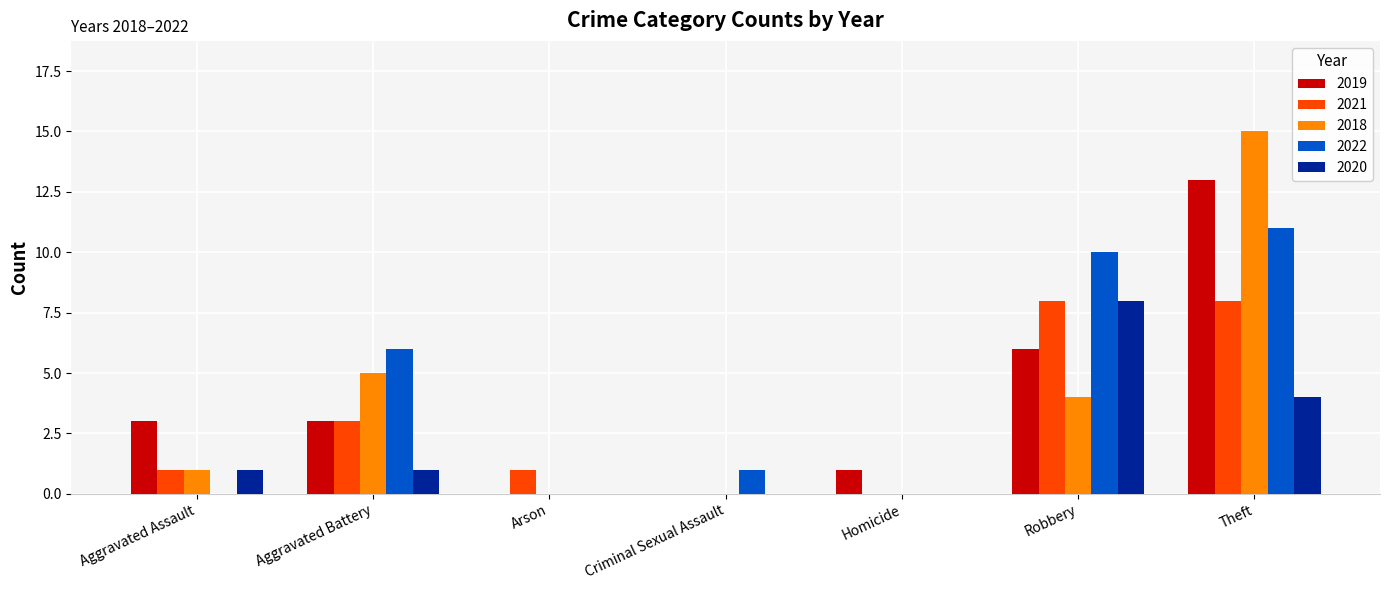

The value of 2018 at Aggravated Assault is 1. True or false?

True